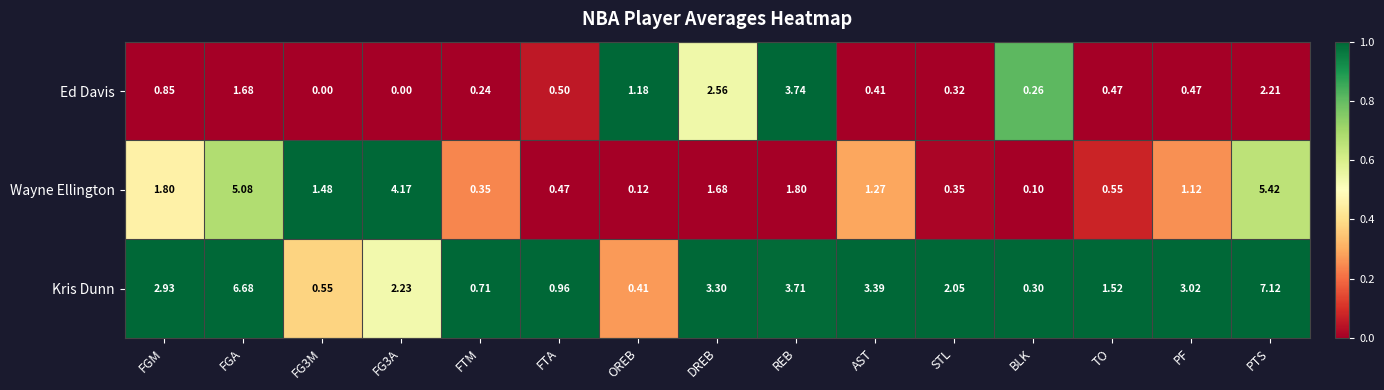

At which category is the sum across all series the highest?

PTS